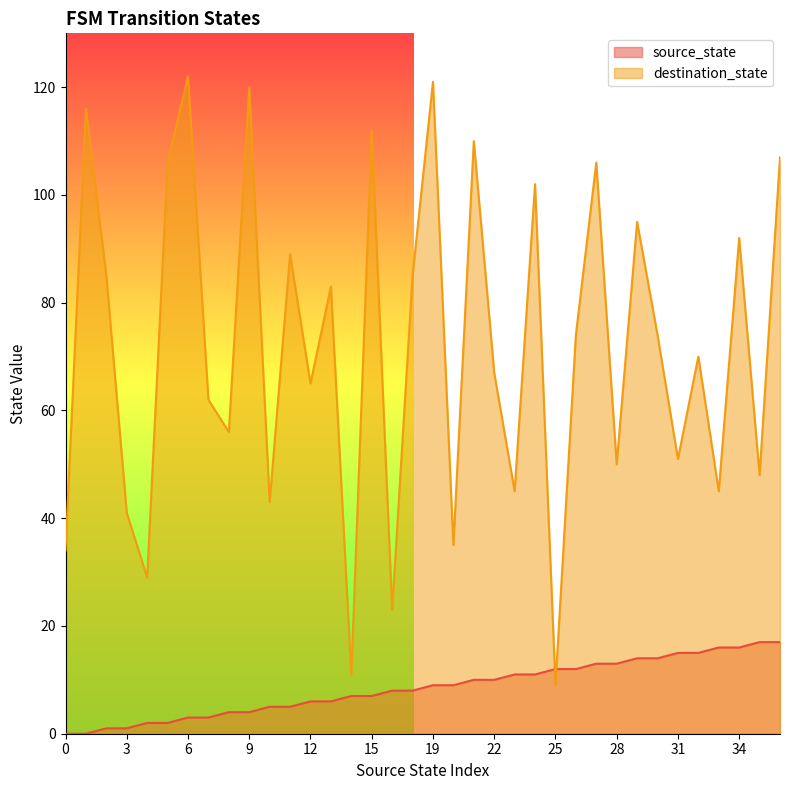

The value of destination_state at 22 is 108. True or false?

False